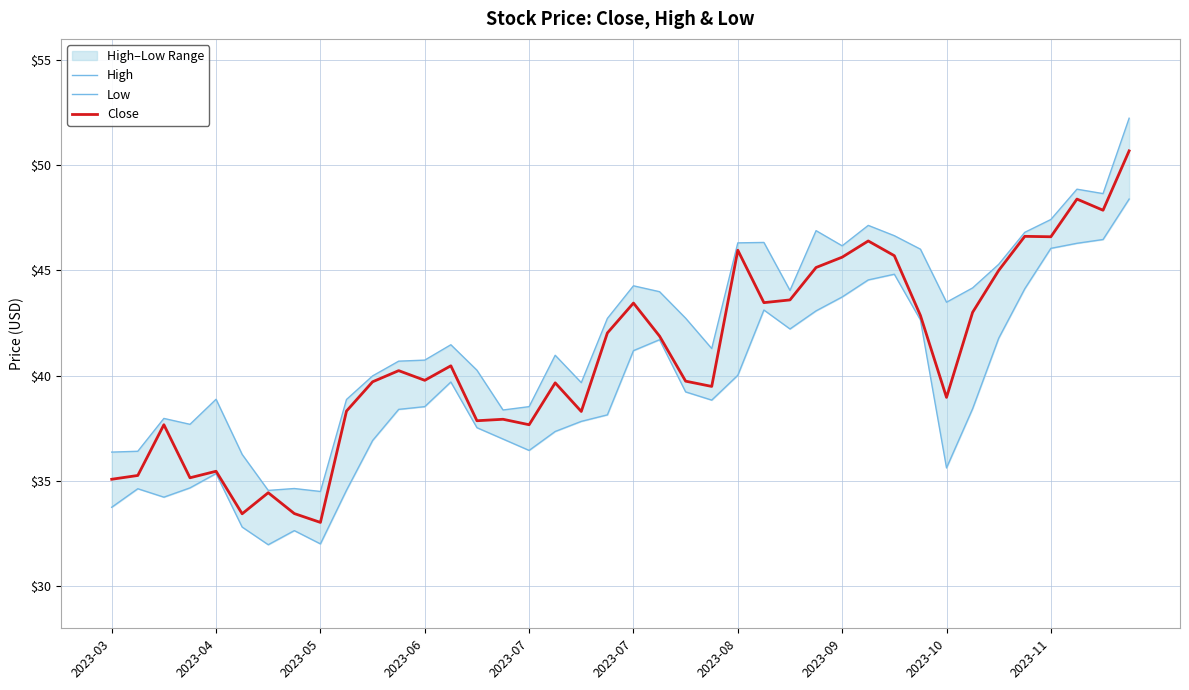

Read the Low value at 27.

43.1